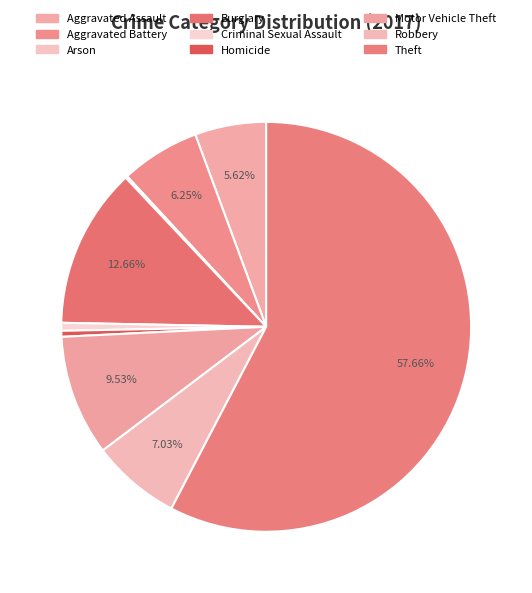

Is there a majority slice in this chart?

Yes